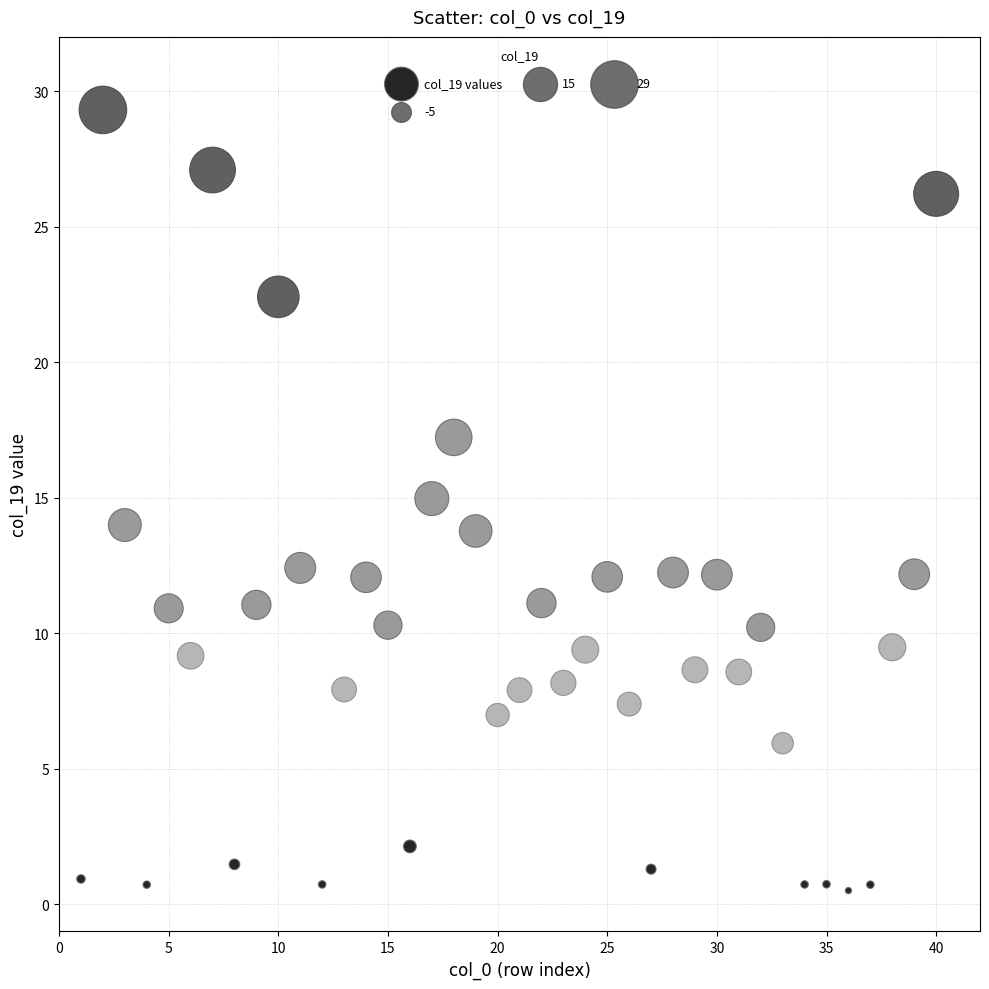

What is the range of Y values (max minus min)?

28.8